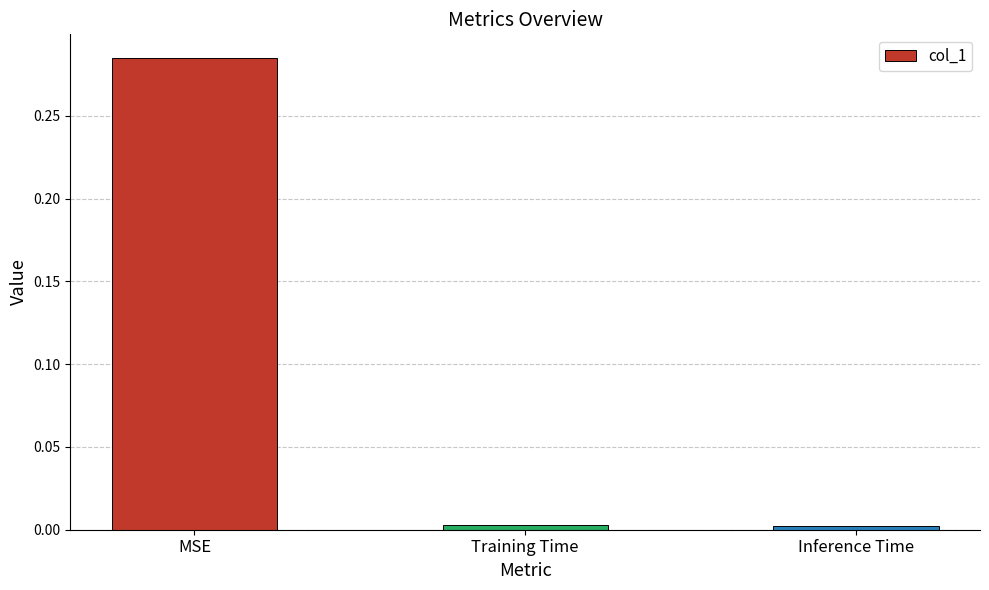

Which label corresponds to the largest value in the chart?

MSE